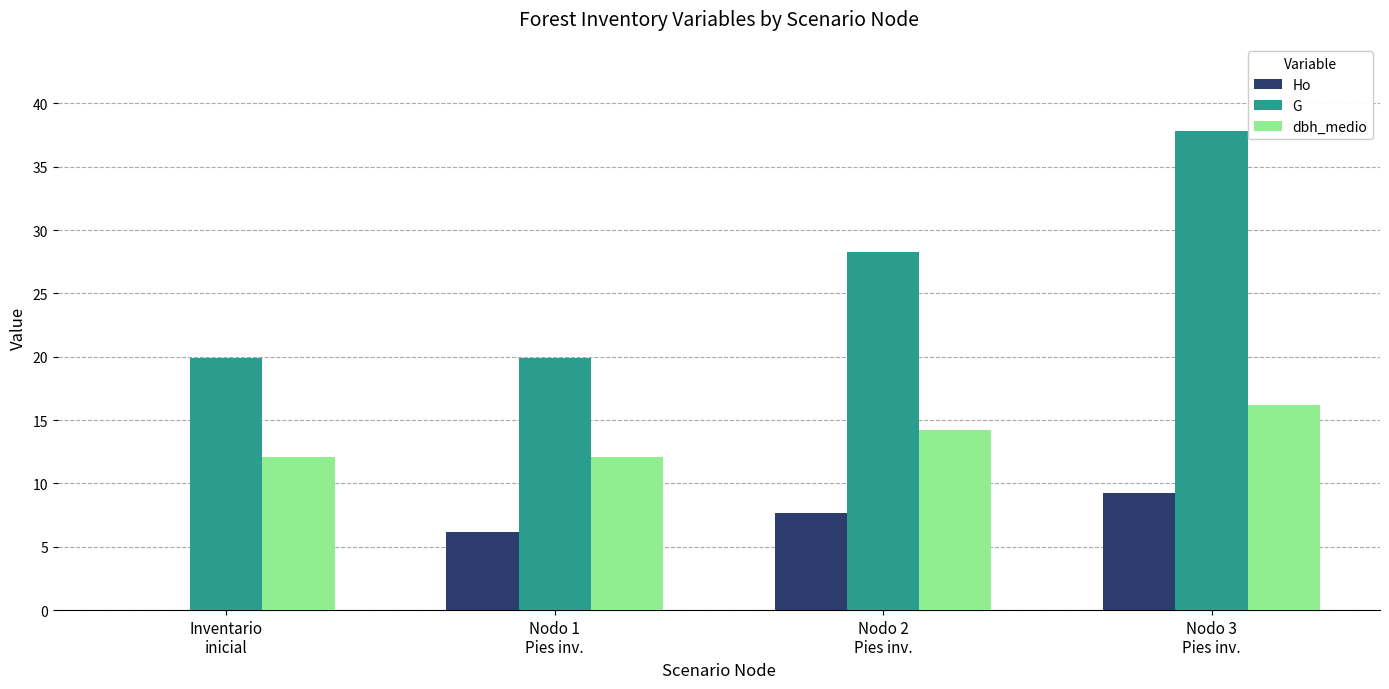

Which series has the largest total across all categories?

G